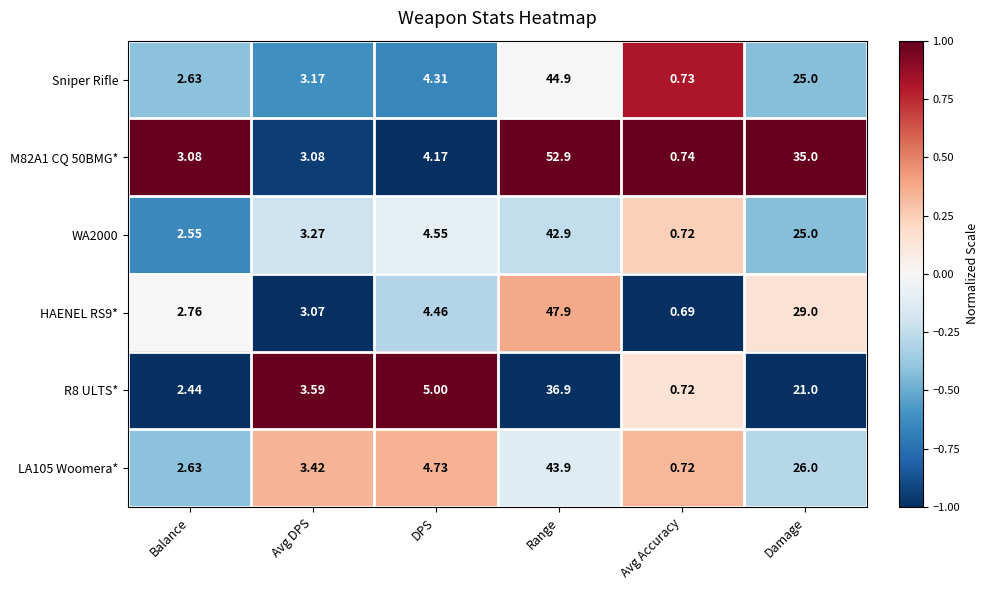

List the labels in order of Sniper Rifle value, largest first.

Range, Damage, DPS, Avg DPS, Balance, Avg Accuracy